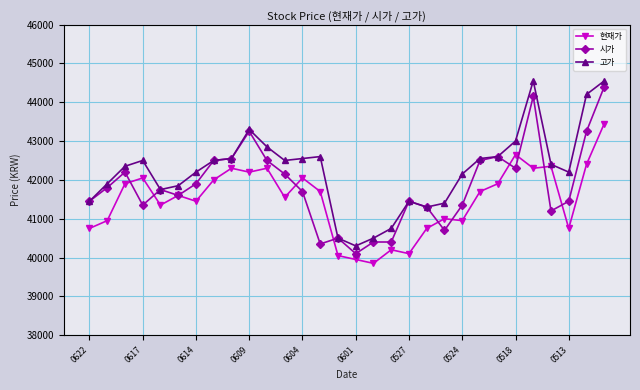

Rank the series by their average value, from lowest to highest.

현재가, 시가, 고가